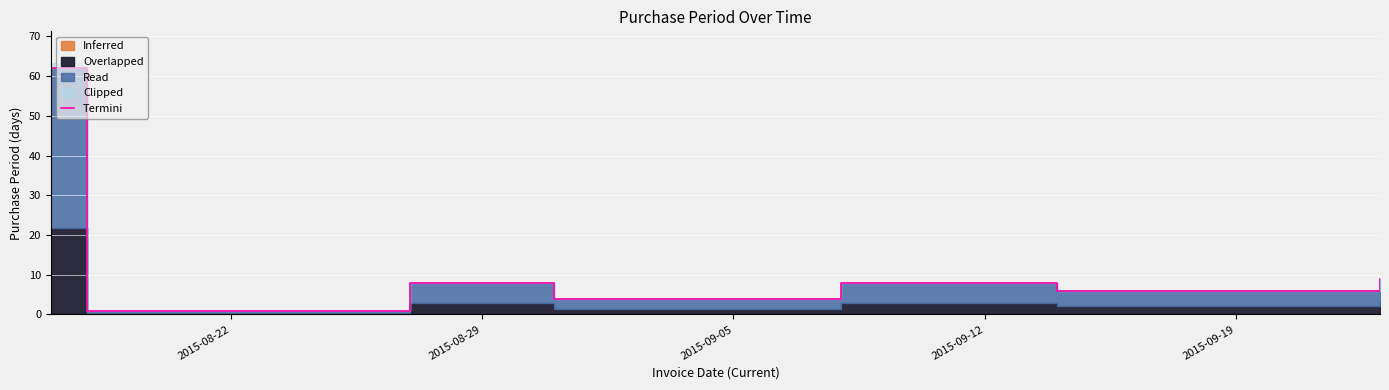

What is the label of the 8th point from the right?

2015-08-22